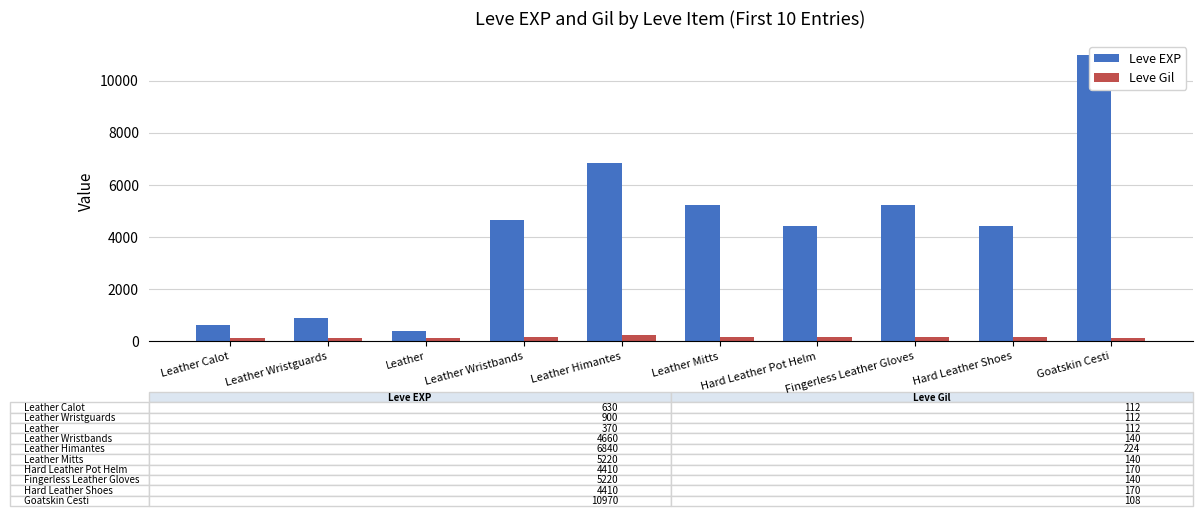

What is the greatest value displayed?

10970